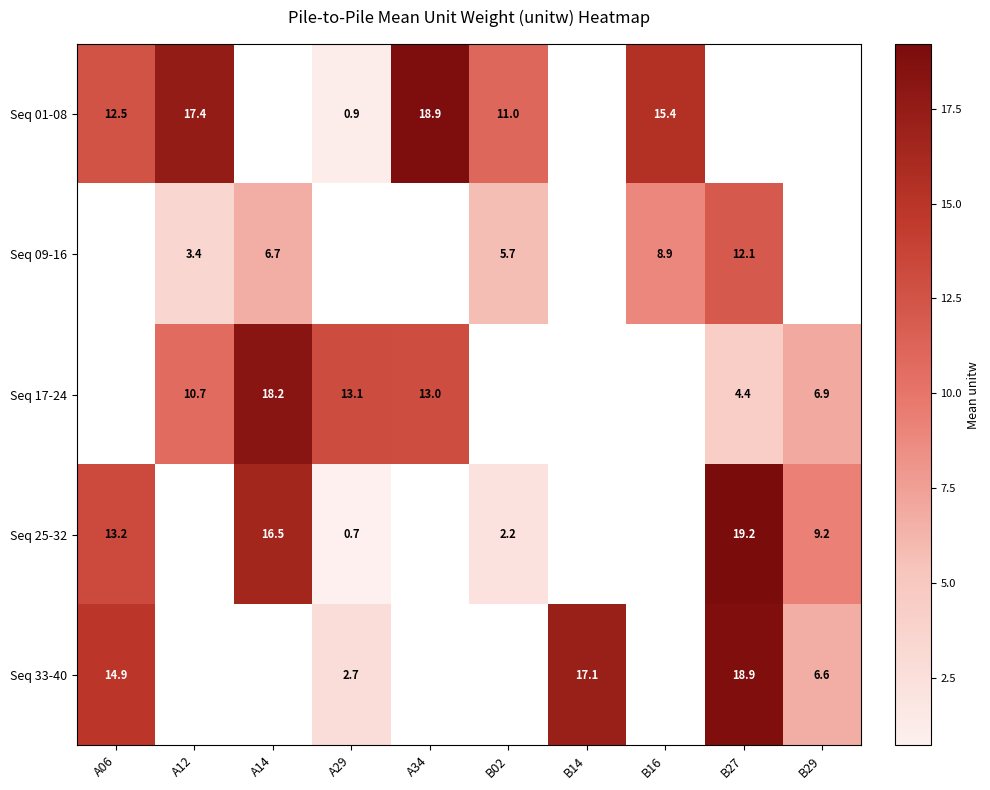

Which has a higher value, B14 or A29?

A29